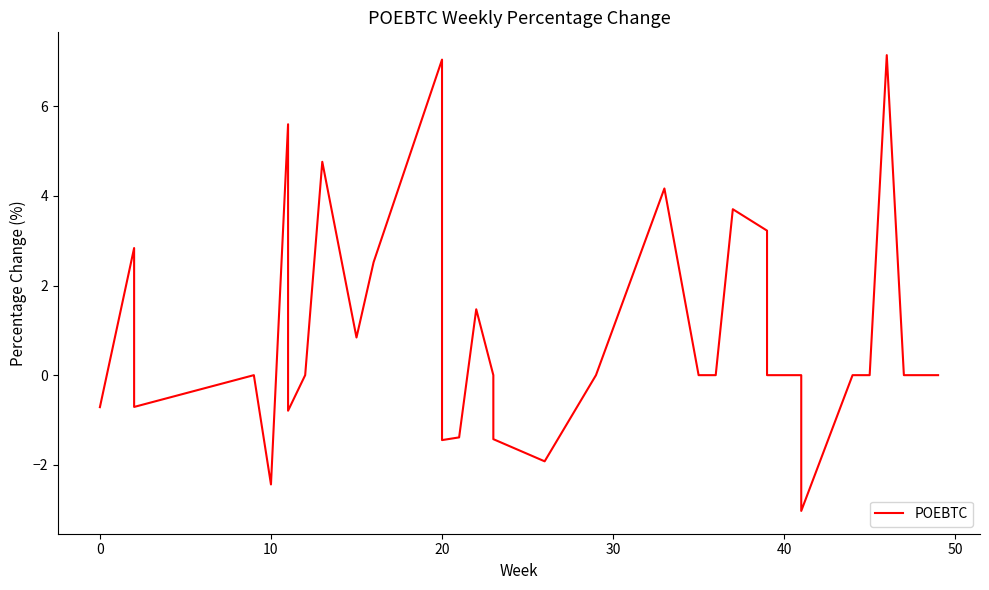

What is the minimum value shown in the chart?

-3.0